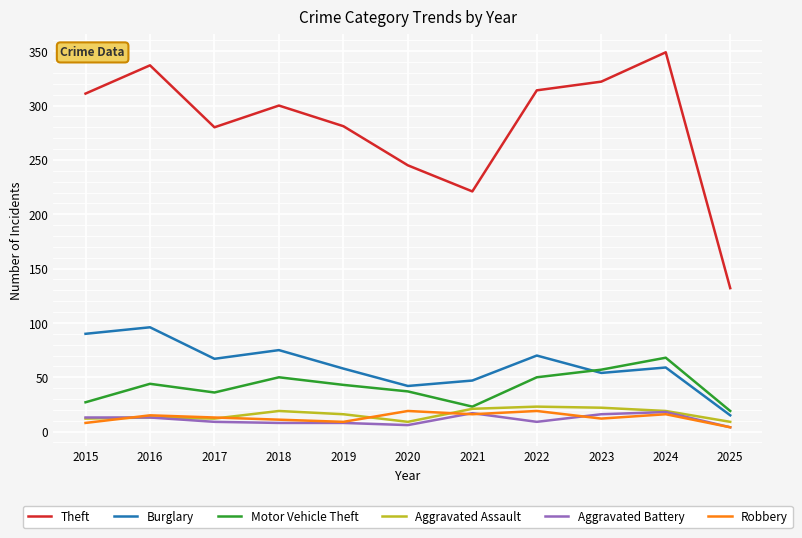

Is it true that Motor Vehicle Theft equals 50 at 2022?

True